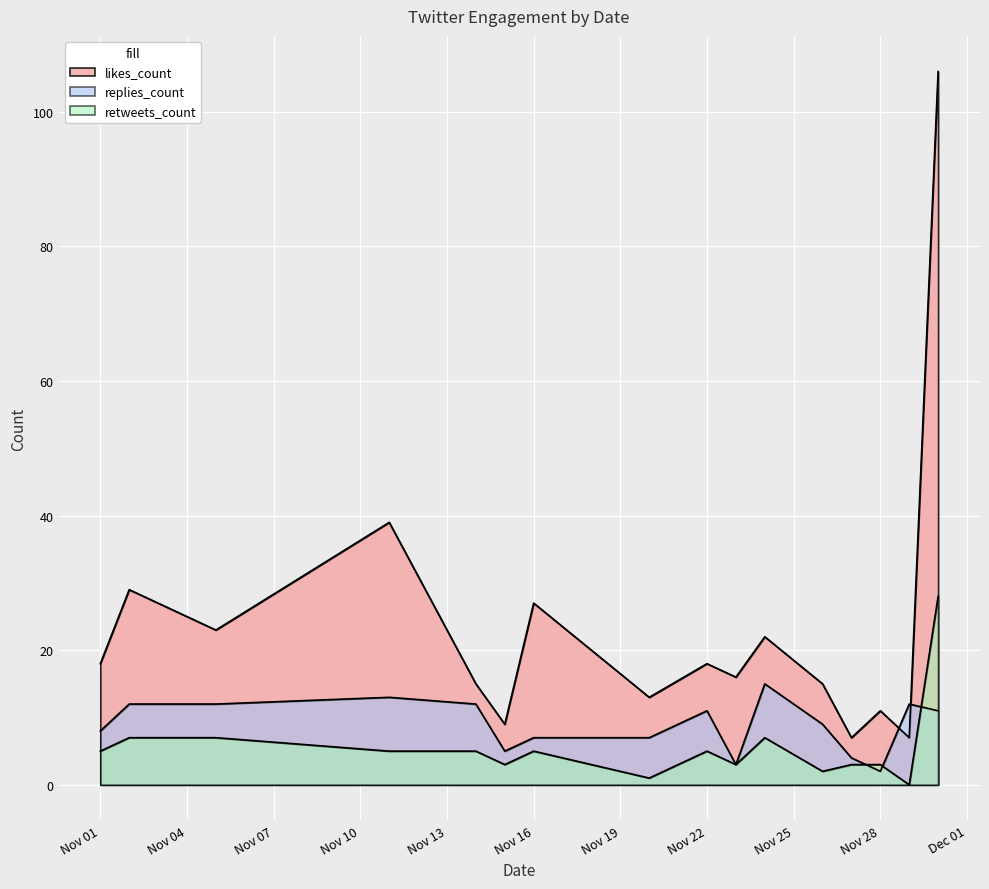

At which category does the chart reach its peak across all series?

2018-11-30